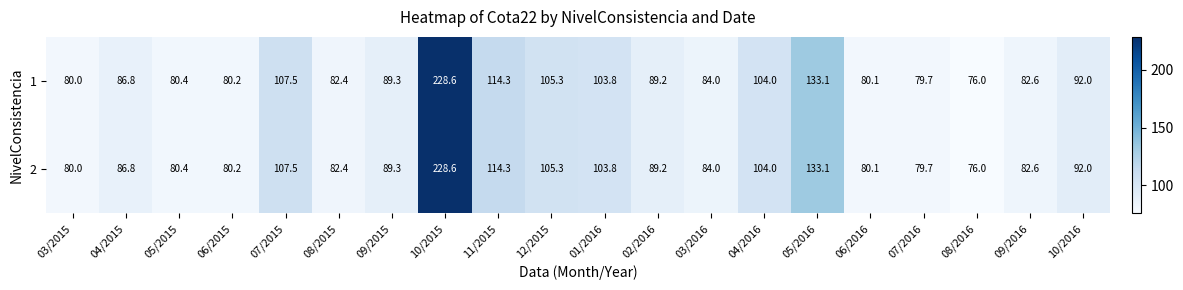

At which category does the chart reach its minimum across all series?

08/2016